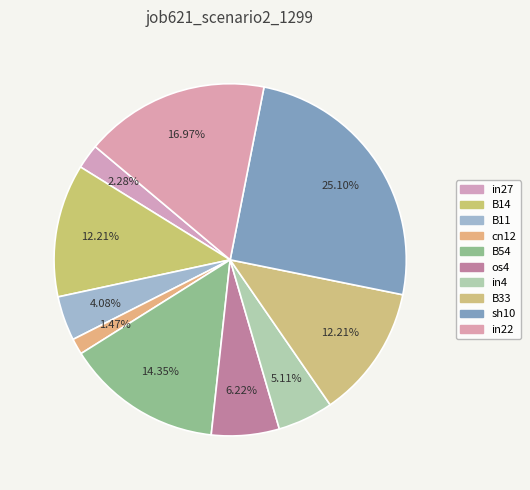

Is in22 the majority of the pie?

No